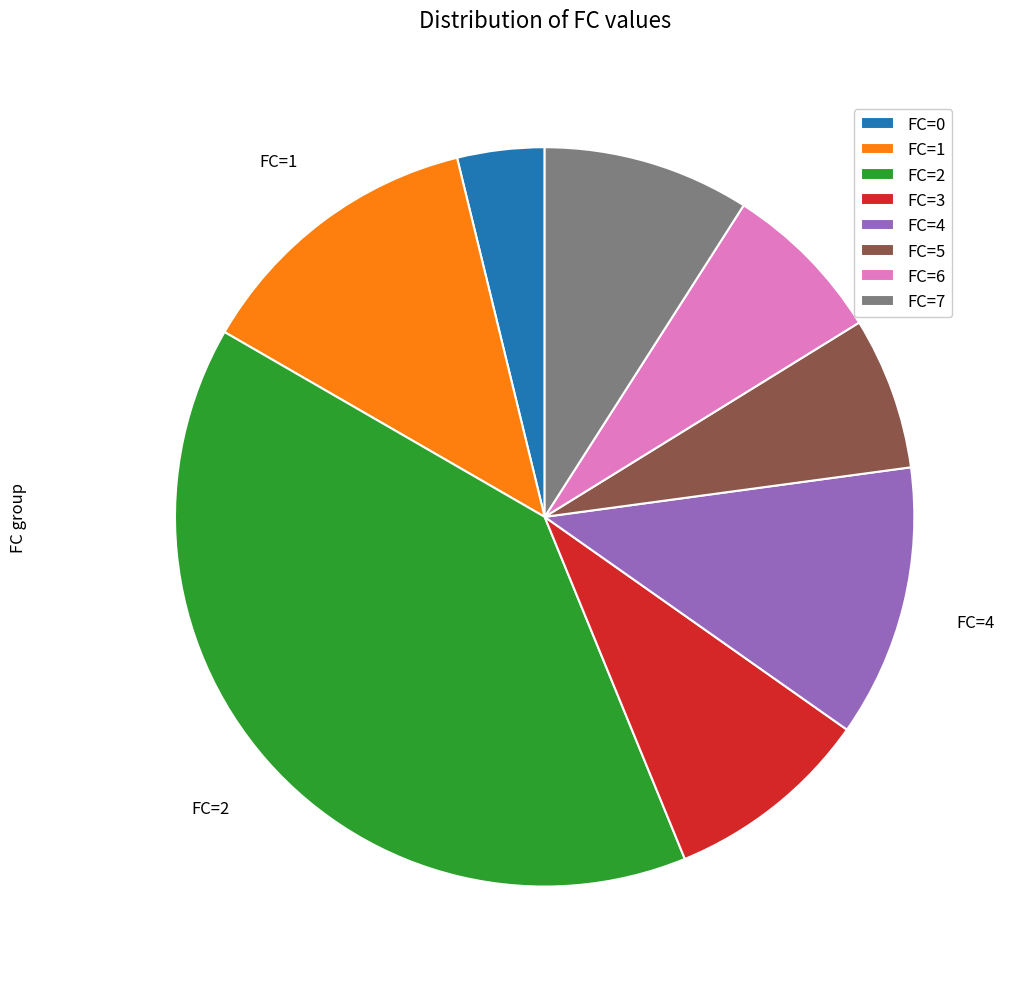

Do FC=4 and FC=0 together represent more than half of the pie?

No